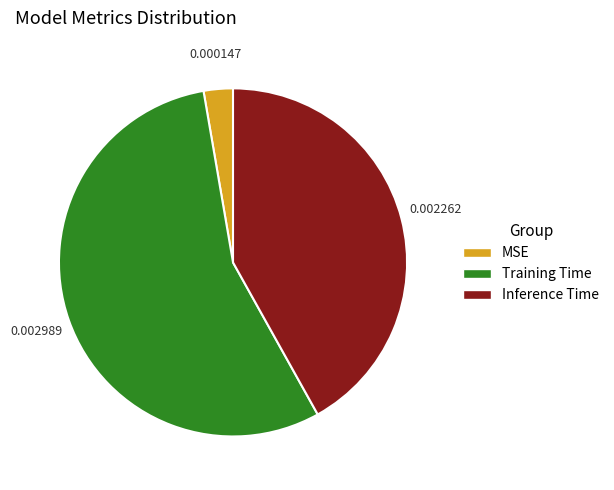

Does any single category account for the majority?

Yes